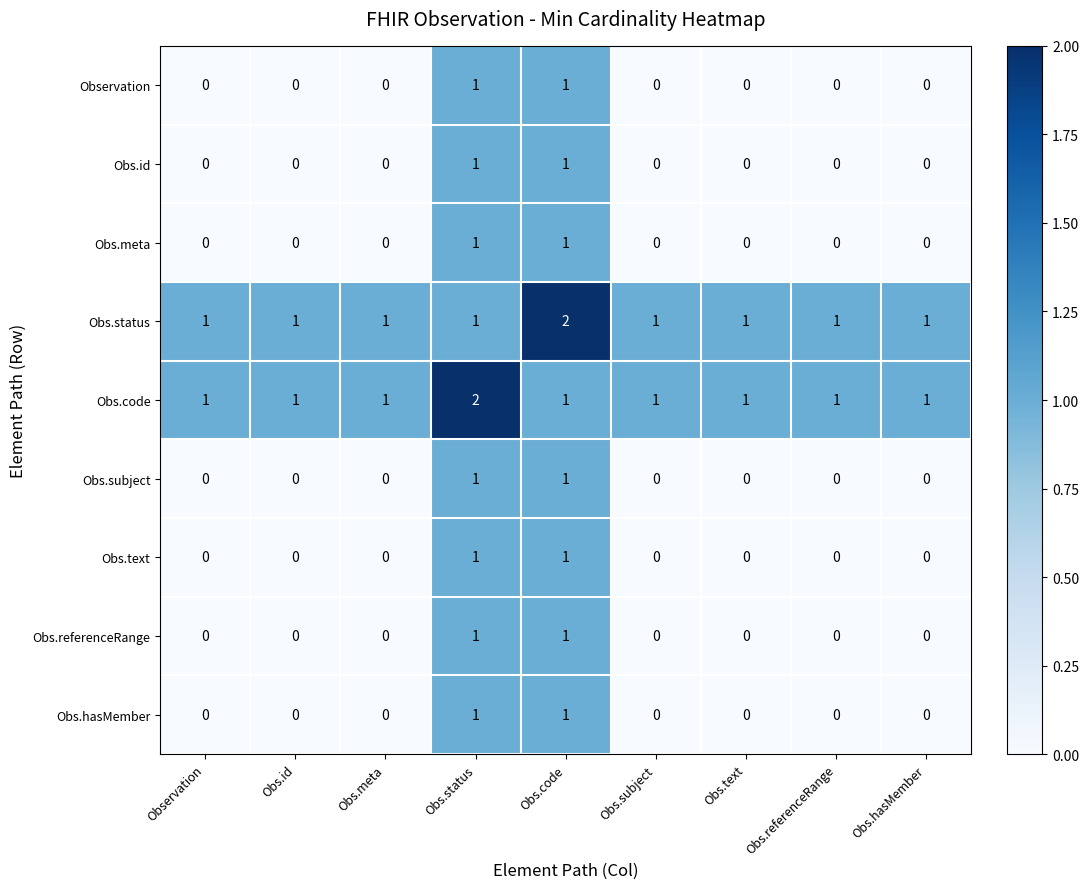

The Obs.text series shows -1 at Observation. True or false?

False